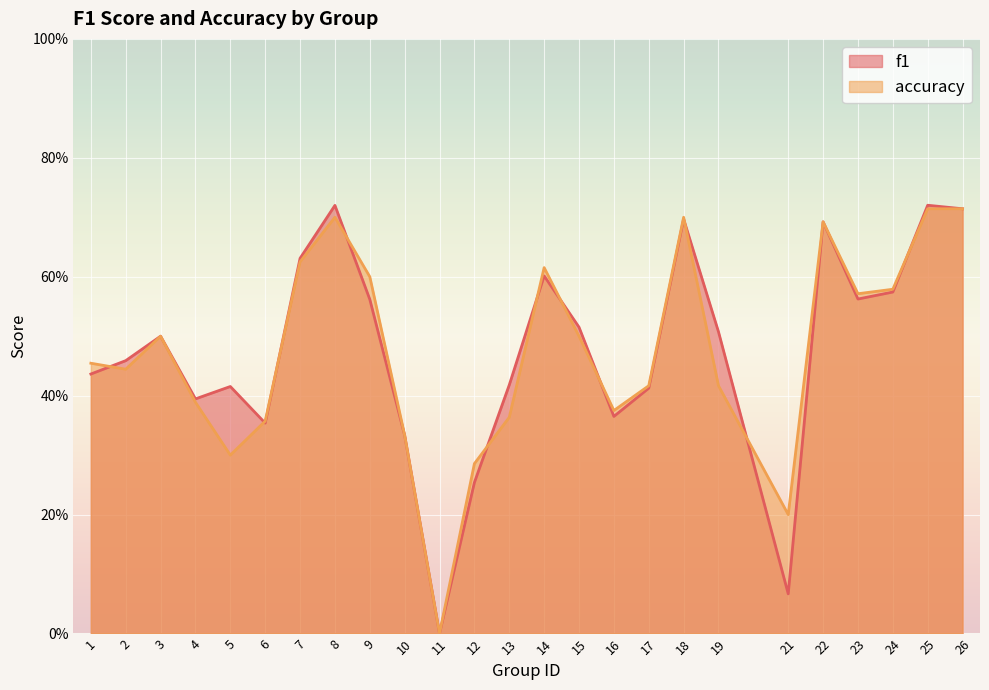

Where is the first local maximum for accuracy?

3